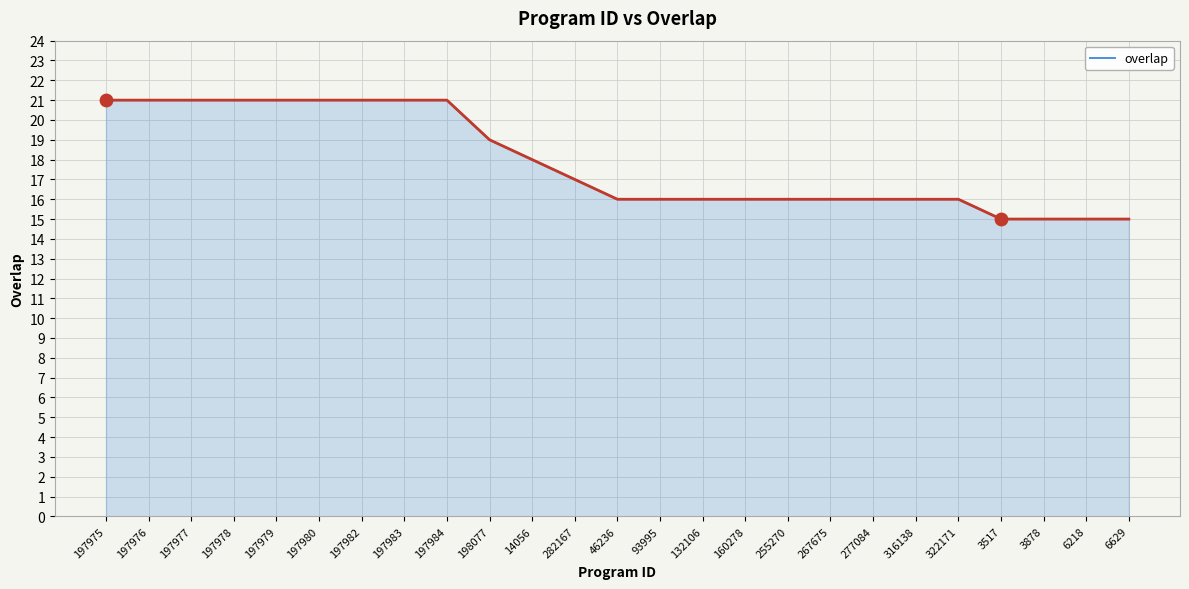

Which series reaches the minimum Y coordinate?

overlap (fill)